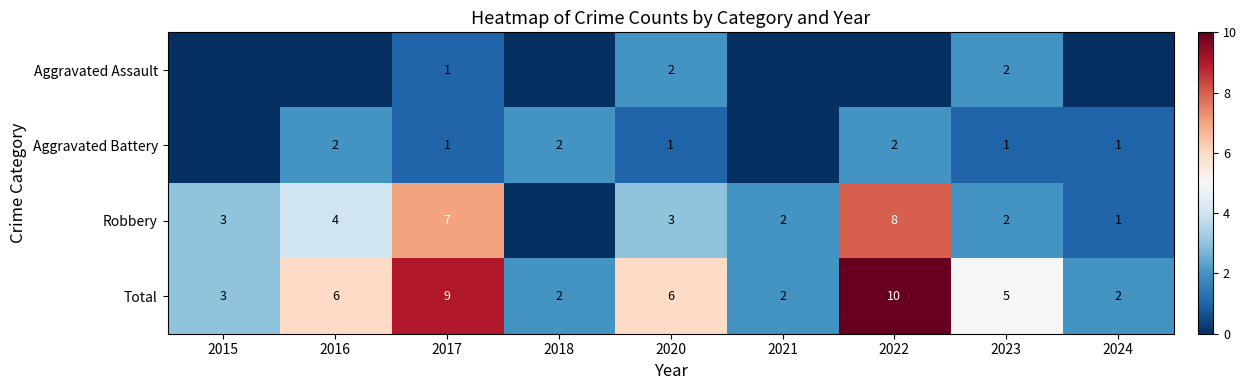

Where is Robbery nearest to the value 4?

2016